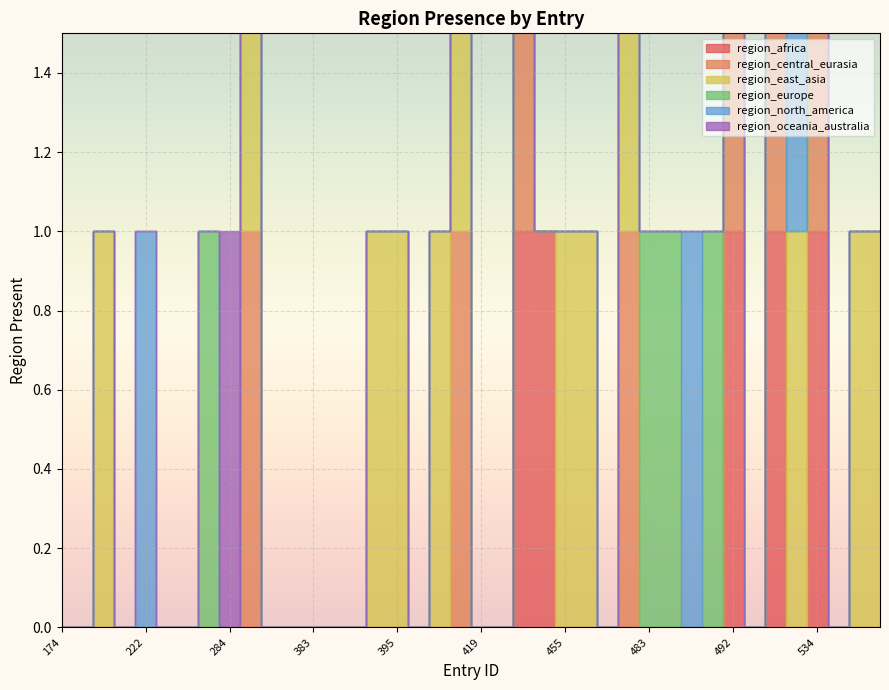

What is the difference between the region_central_eurasia values at 400 and 478?

1